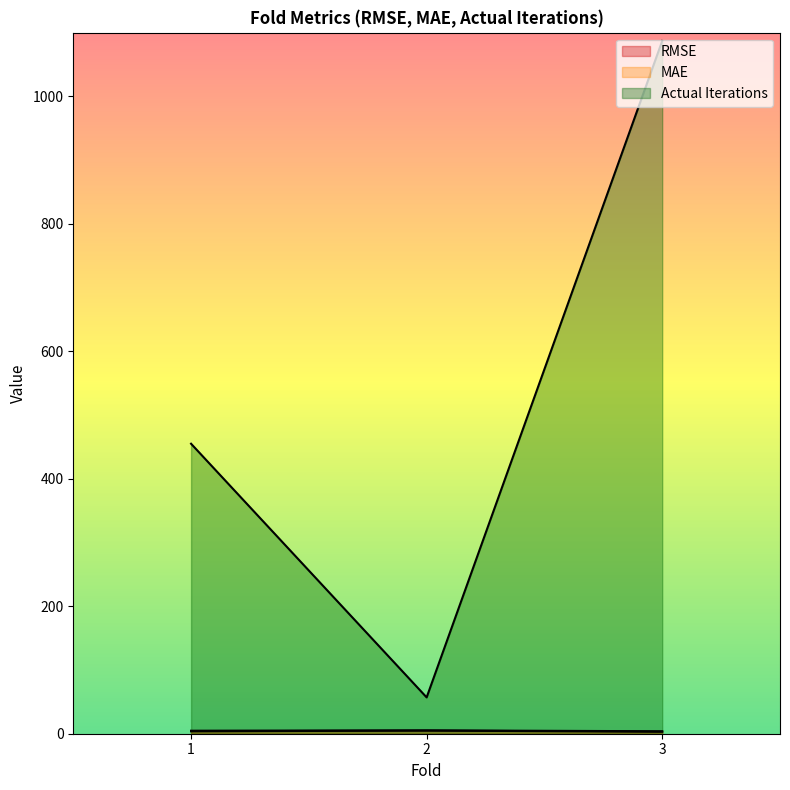

At which category is the sum across all series the highest?

3